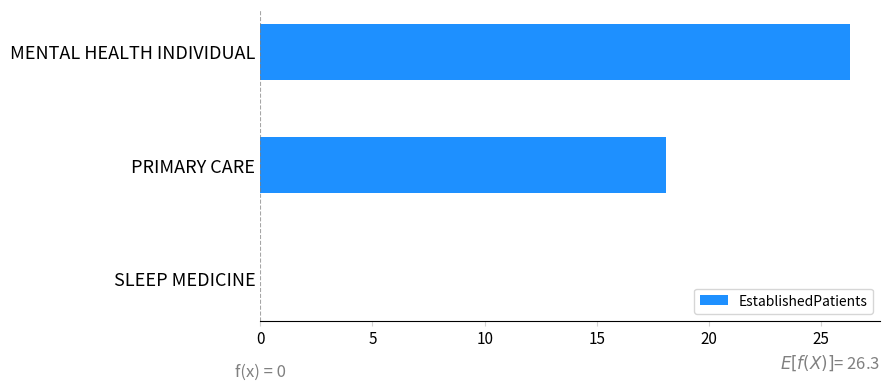

What is the sum of all values?

44.4